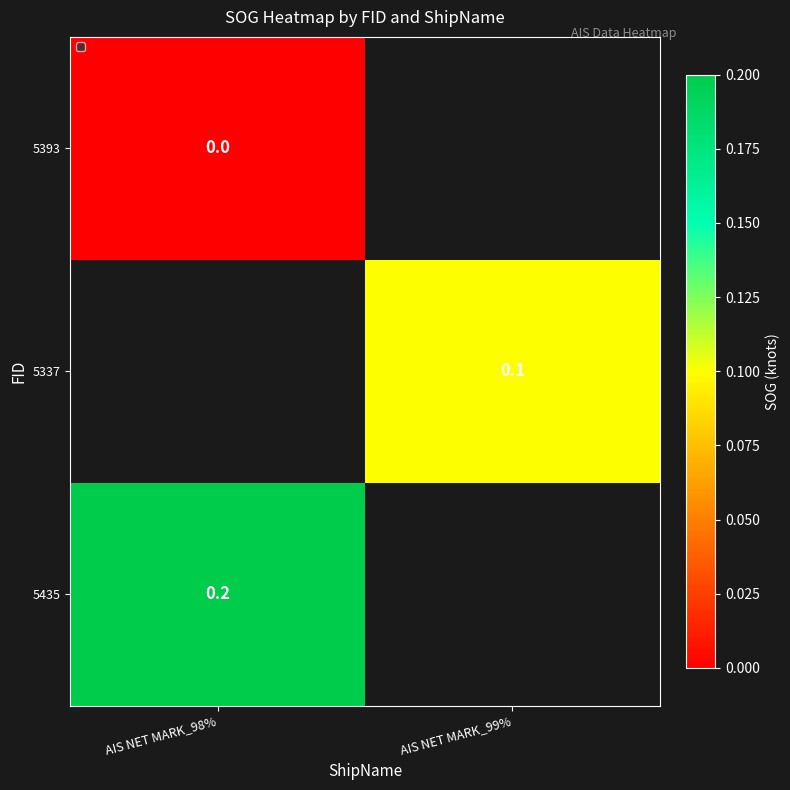

True or false: 5435 has a value of 0.2 at AIS NET MARK_98%.

True